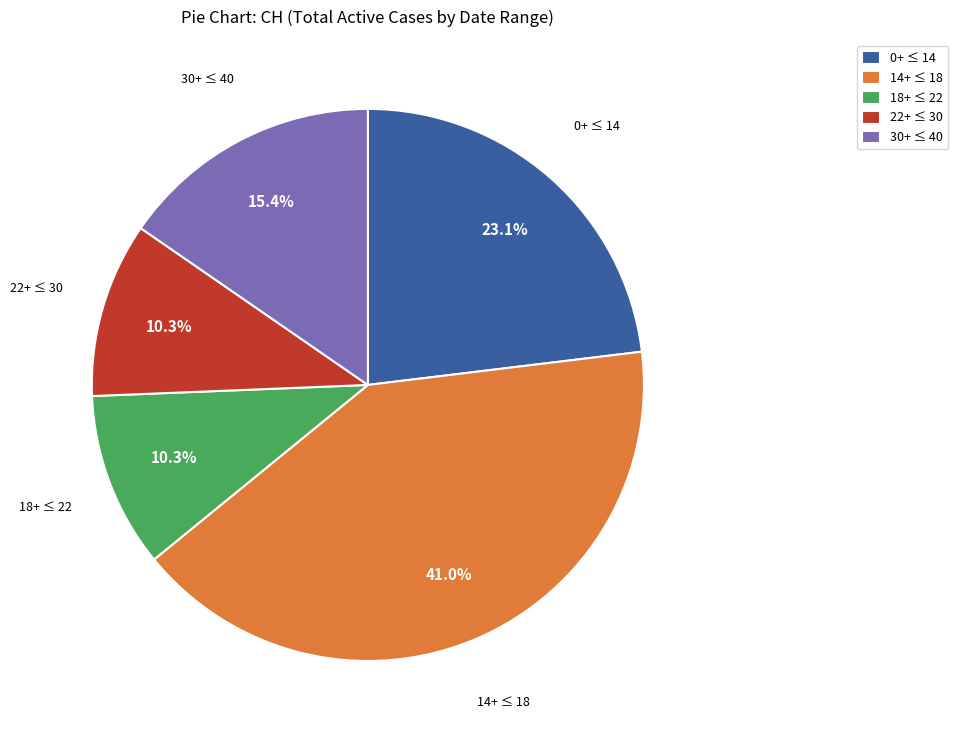

Which has a higher value, 18+ ≤ 22 or 30+ ≤ 40?

30+ ≤ 40